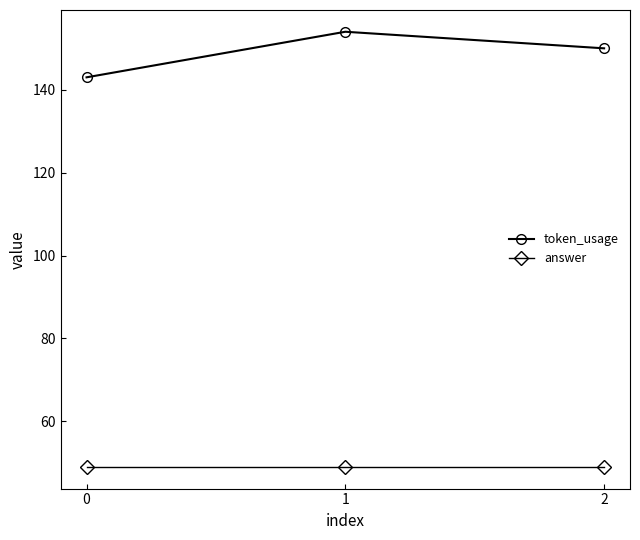

What are all the series names shown in the legend?

token_usage, answer